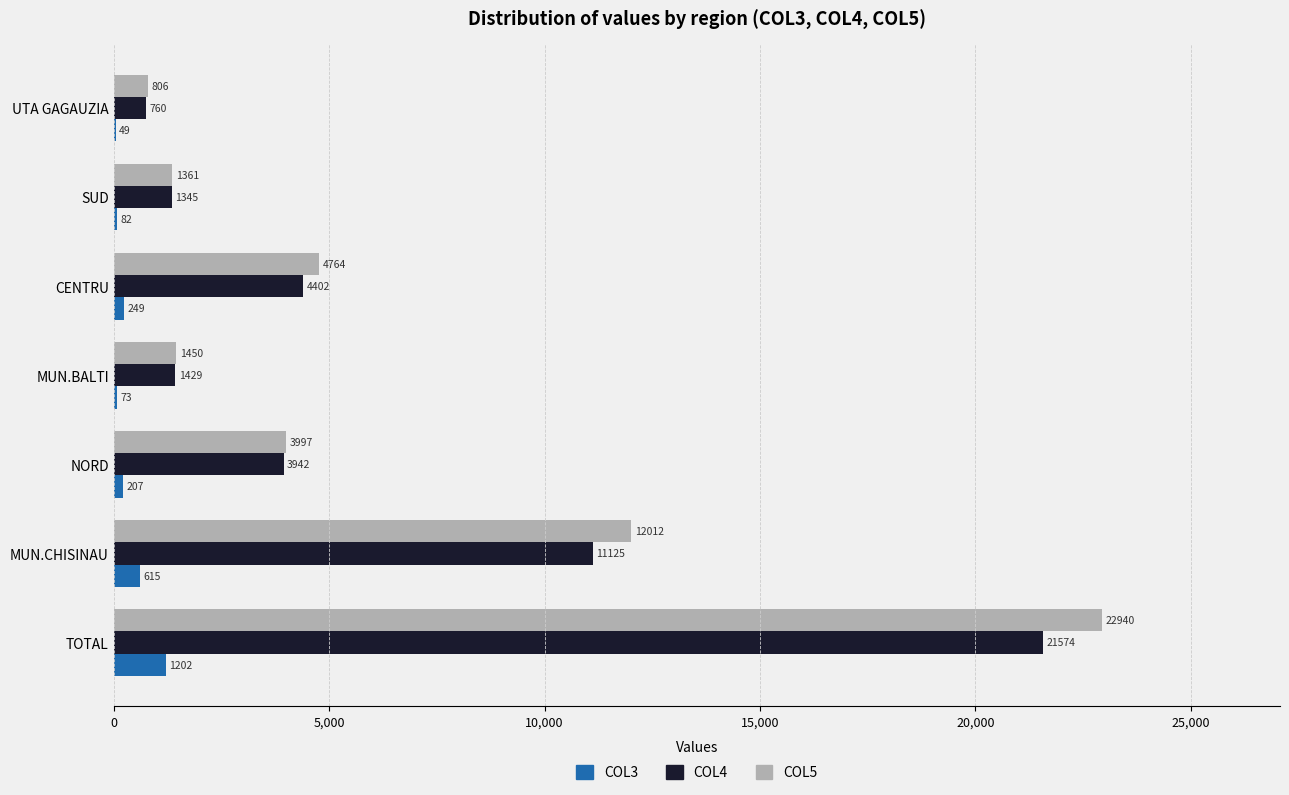

What is the highest value of the COL5 series?

22940